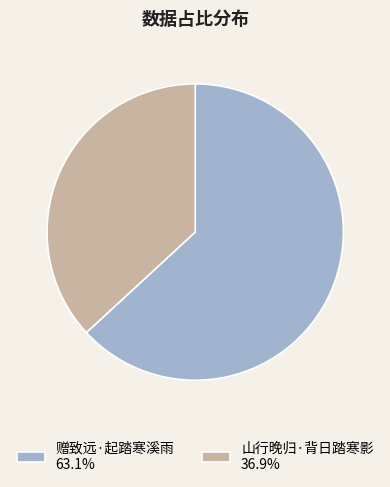

Does any single category account for the majority?

Yes